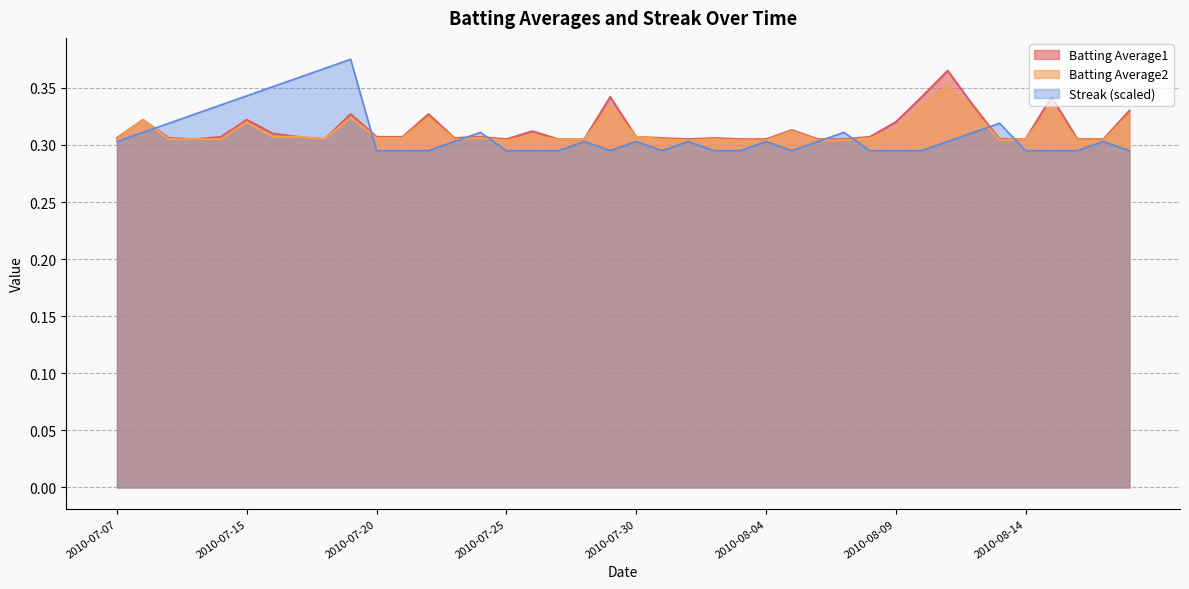

The value of Batting Average1 at 2010-07-26 is 0.5. True or false?

False